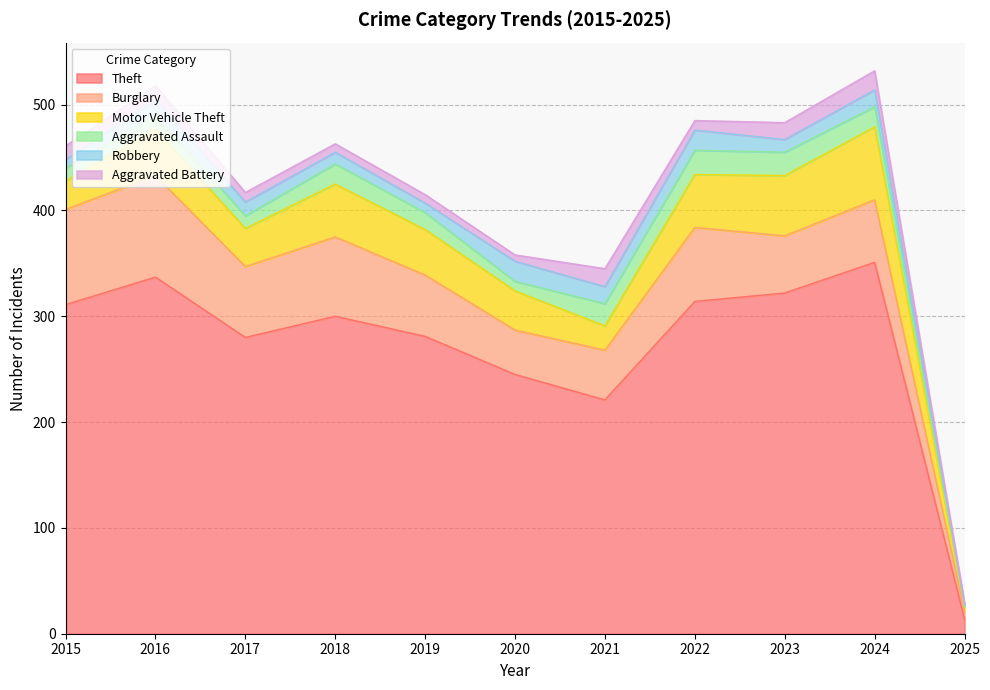

What is the maximum value shown in the chart?

351